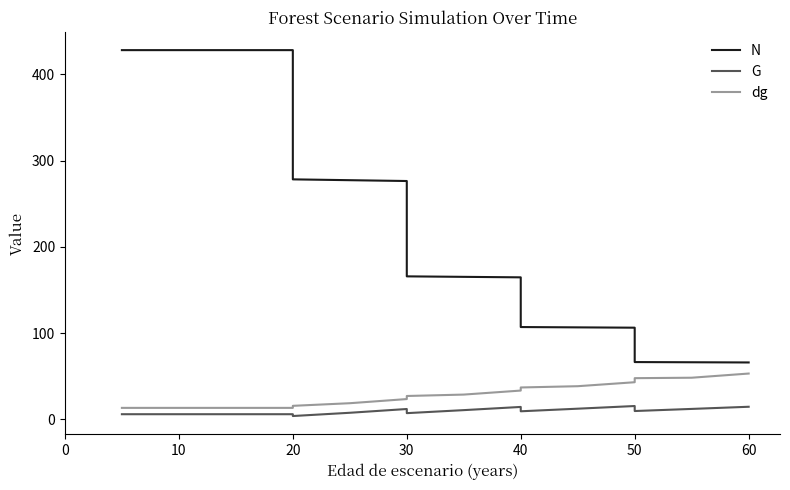

What is the sum of all dg values?

481.4